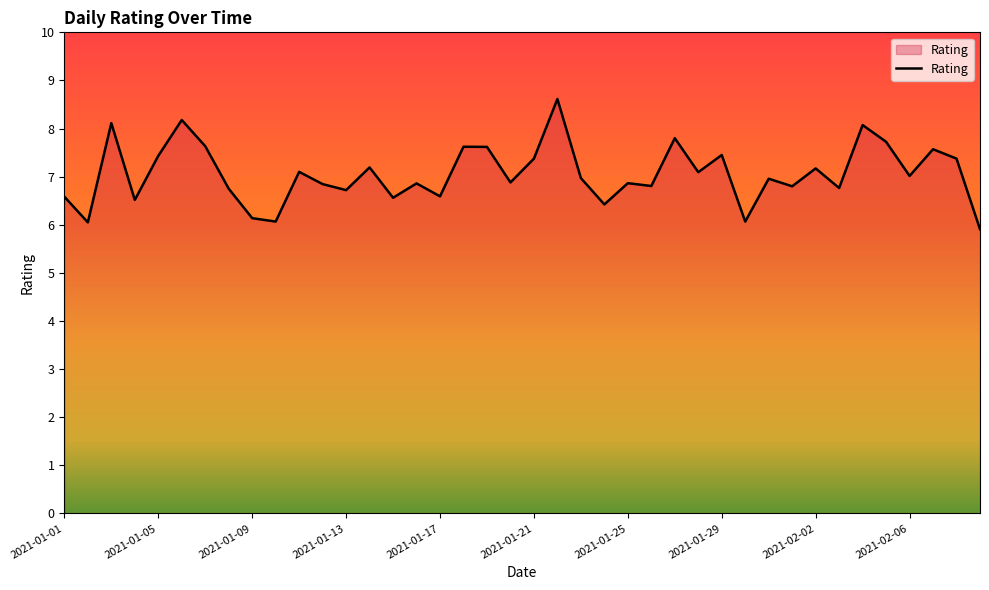

What is the smallest value displayed?

5.9